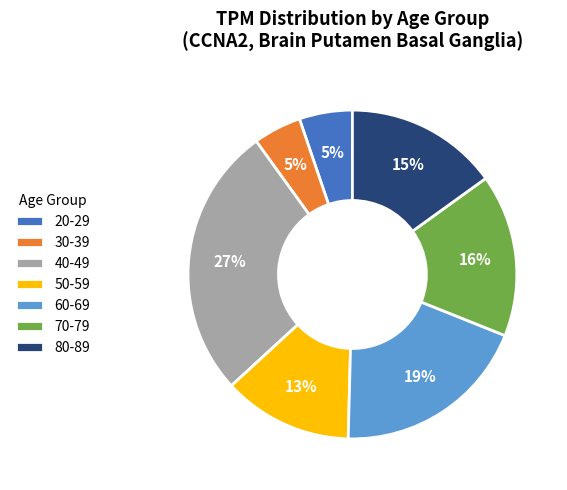

Count the number of slices in the pie.

7